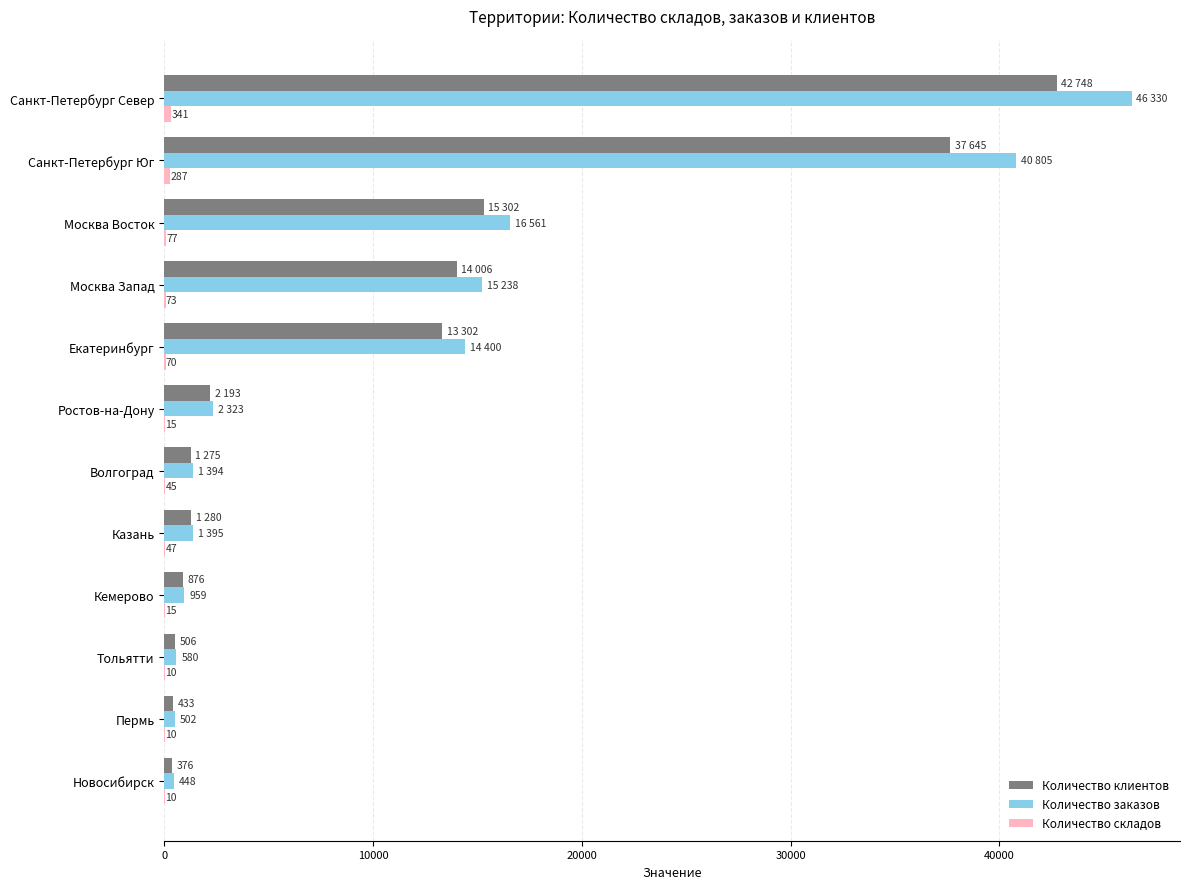

True or false: Количество заказов has a value of 46330 at Санкт-Петербург Север.

True